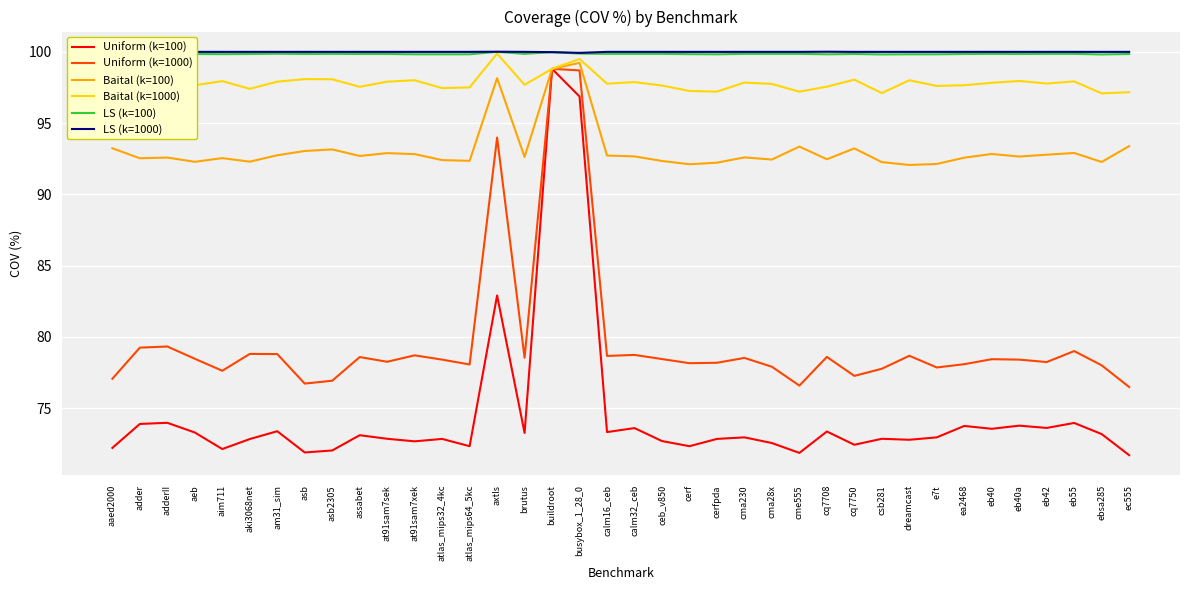

At which category does LS (k=100) reach its first local peak?

adder